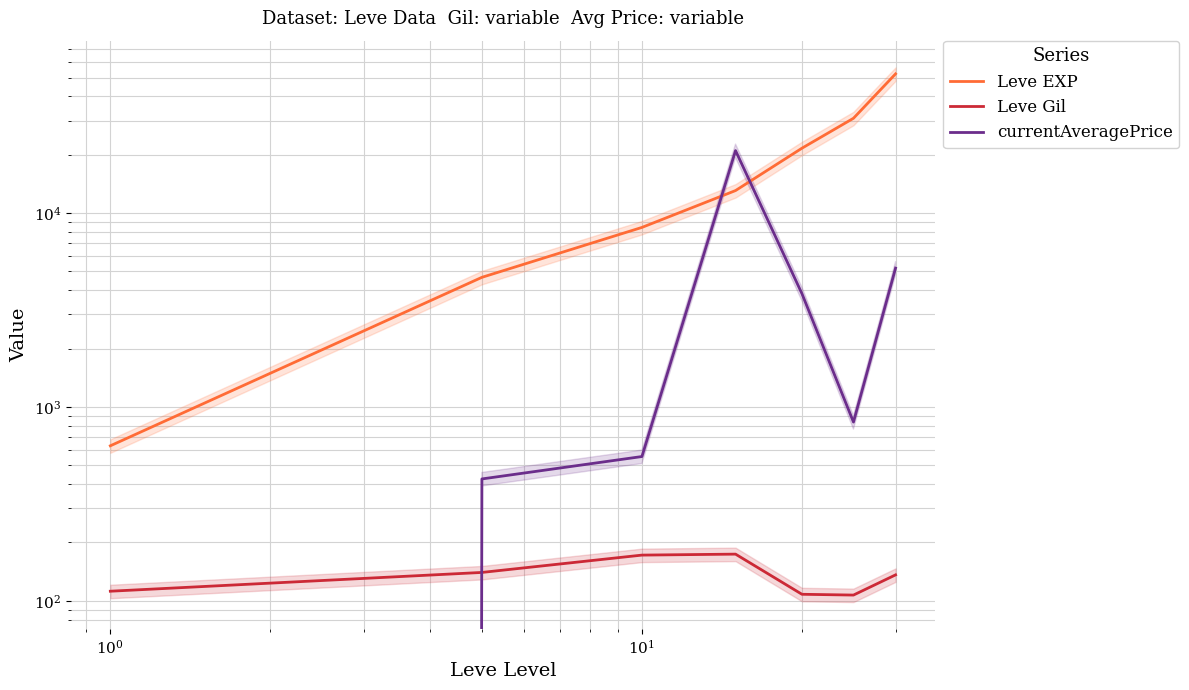

What is the average value of the Leve EXP series?

18774.3